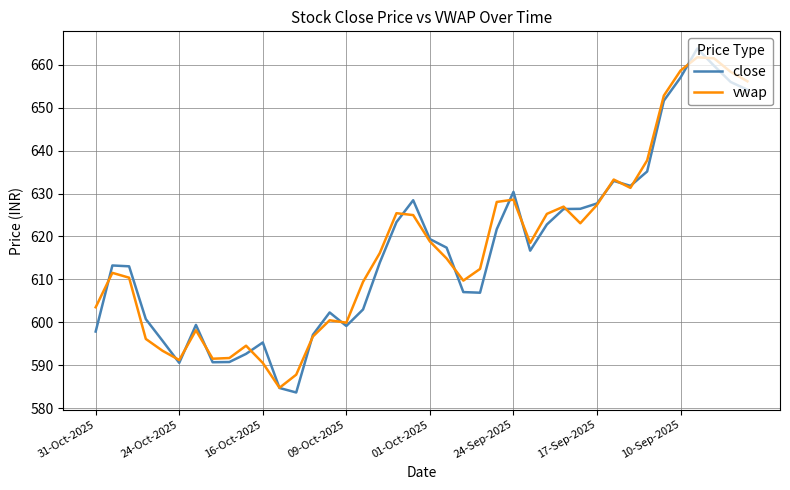

Which series has the largest range (max minus min)?

close